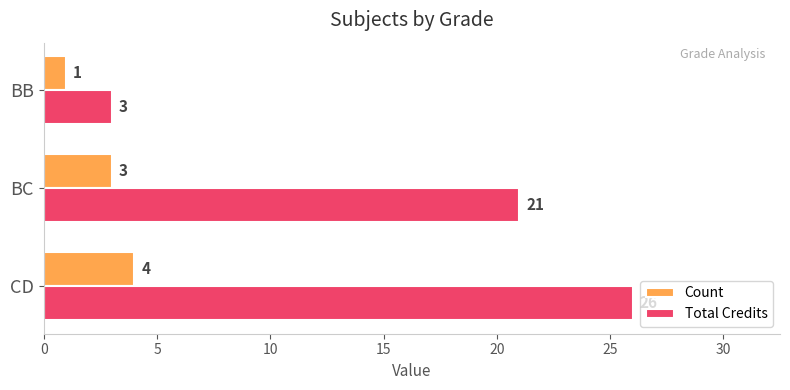

What is the spread (max minus min) of values at CD?

22